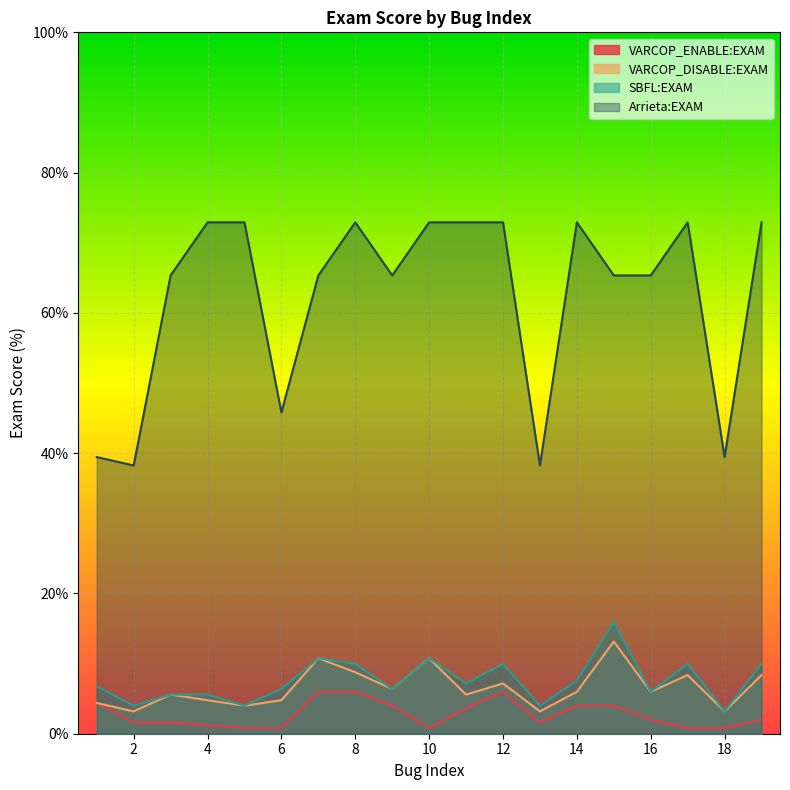

At which label does Arrieta:EXAM reach its peak?

4